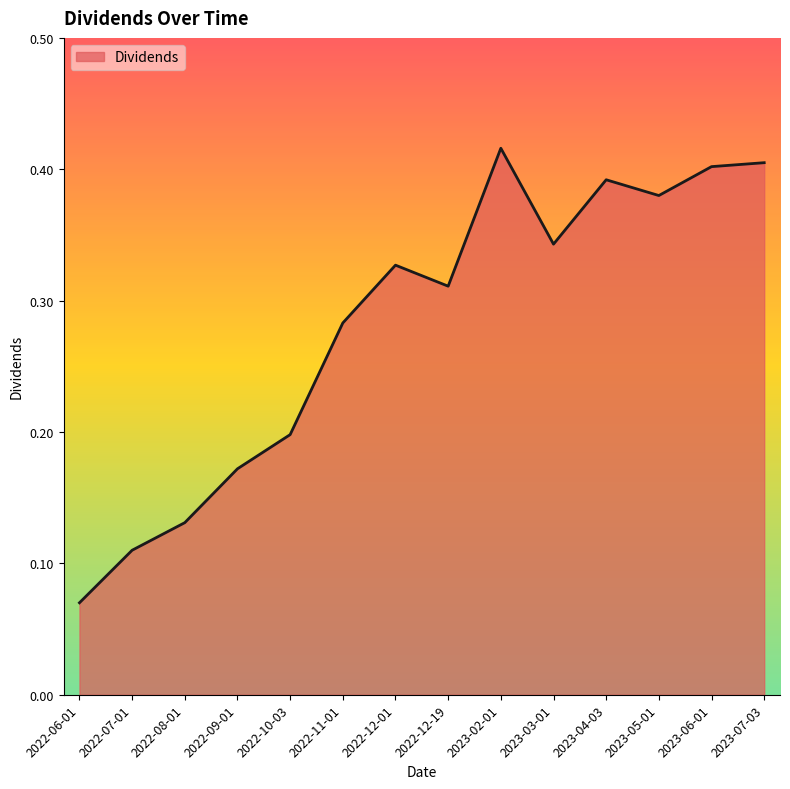

How many values are between 0 and 1?

14